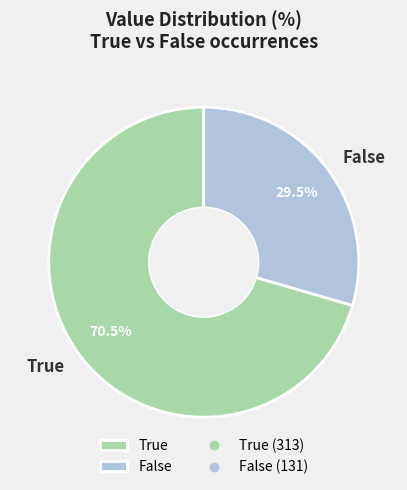

Is there a majority slice in this chart?

Yes